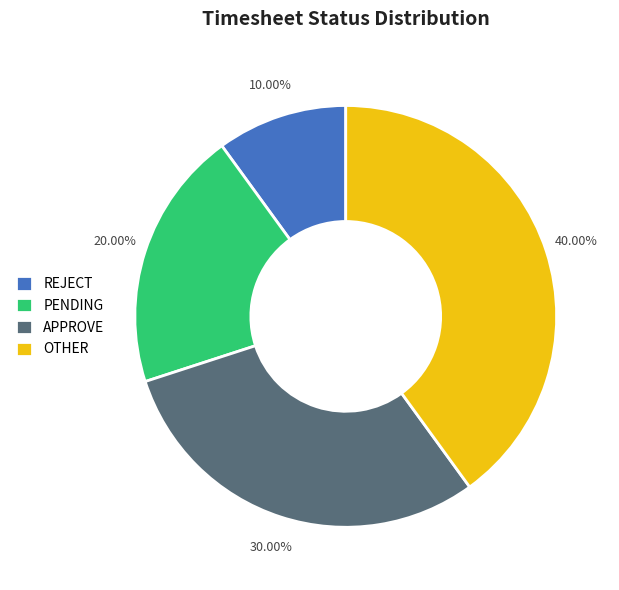

What is the smallest slice in the pie chart?

REJECT